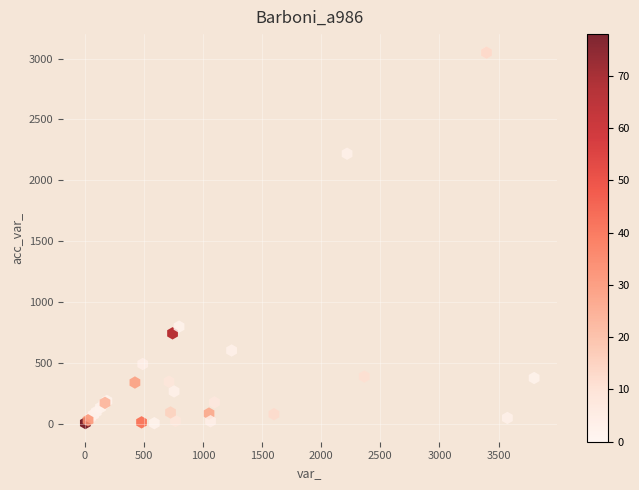

What Y value in the scatter plot is closest to 1527?

2219